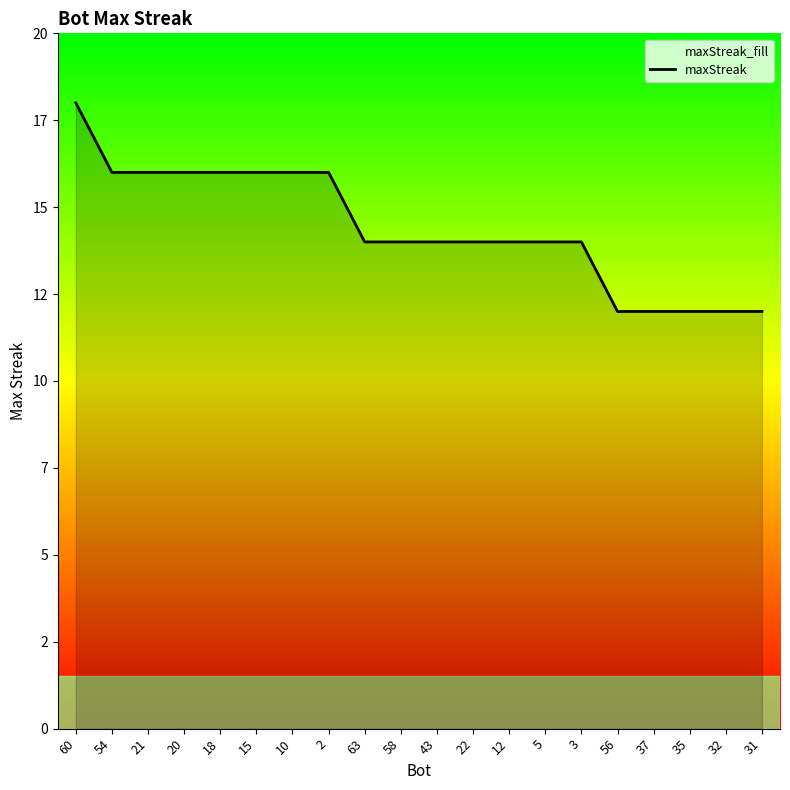

Rank the categories by value from highest to lowest.

60, 54, 21, 20, 18, 15, 10, 2, 63, 58, 43, 22, 12, 5, 3, 56, 37, 35, 32, 31